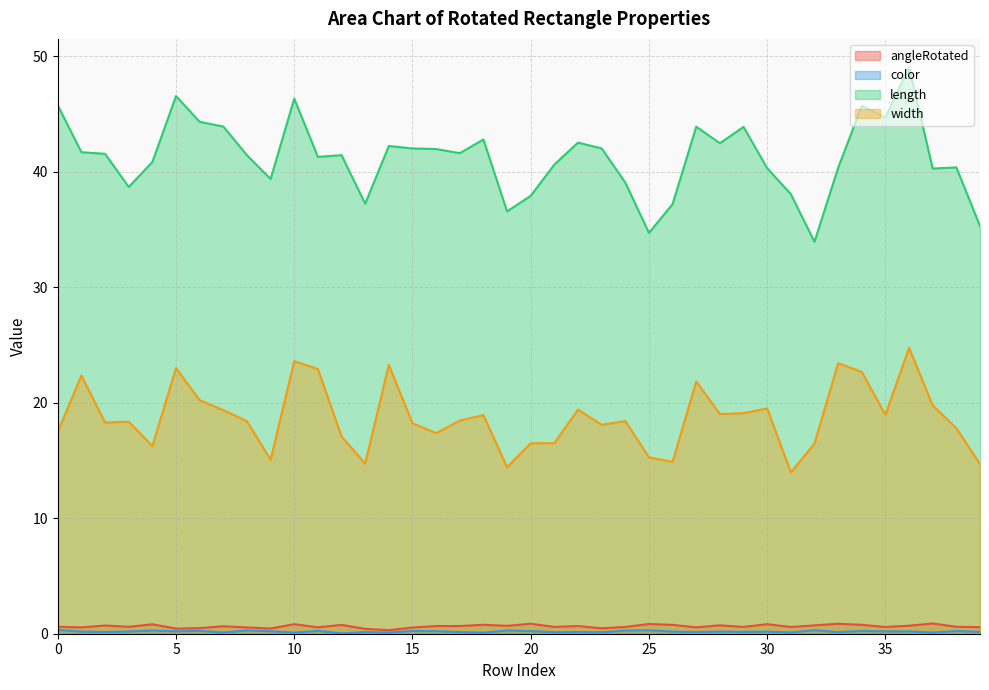

Reading left to right, what are all the values shown in this chart?

angleRotated: 0.6	0.5	0.7	0.6	0.8	0.4	0.5	0.6	0.5	0.4	0.8	0.6	0.8	0.4	0.3	0.5	0.7	0.7	0.8	0.7	0.9	0.6	0.7	0.5	0.6	0.8	0.8	0.5	0.7	0.6	0.8	0.6	0.7	0.9	0.8	0.6	0.7	0.9	0.6	0.6
color: 0.3	0.2	0.2	0.2	0.3	0.2	0.3	0.1	0.3	0.2	0.1	0.3	0.0	0.1	0.1	0.2	0.2	0.1	0.1	0.3	0.2	0.1	0.1	0.1	0.3	0.3	0.2	0.1	0.2	0.2	0.2	0.1	0.3	0.1	0.2	0.2	0.2	0.1	0.2	0.2
length: 45.7	41.7	41.5	38.7	40.8	46.5	44.3	43.9	41.4	39.4	46.3	41.3	41.4	37.2	42.2	42.0	42.0	41.6	42.8	36.6	37.9	40.6	42.5	42.0	39.1	34.7	37.2	43.9	42.5	43.9	40.3	38.1	33.9	40.3	45.7	44.7	49.0	40.3	40.4	35.3
width: 17.5	22.4	18.3	18.4	16.2	23.0	20.2	19.4	18.4	15.1	23.6	22.9	17.1	14.7	23.3	18.2	17.4	18.4	18.9	14.4	16.5	16.5	19.4	18.1	18.4	15.3	14.9	21.8	19.0	19.1	19.5	14.0	16.5	23.4	22.7	18.9	24.8	19.8	17.8	14.7